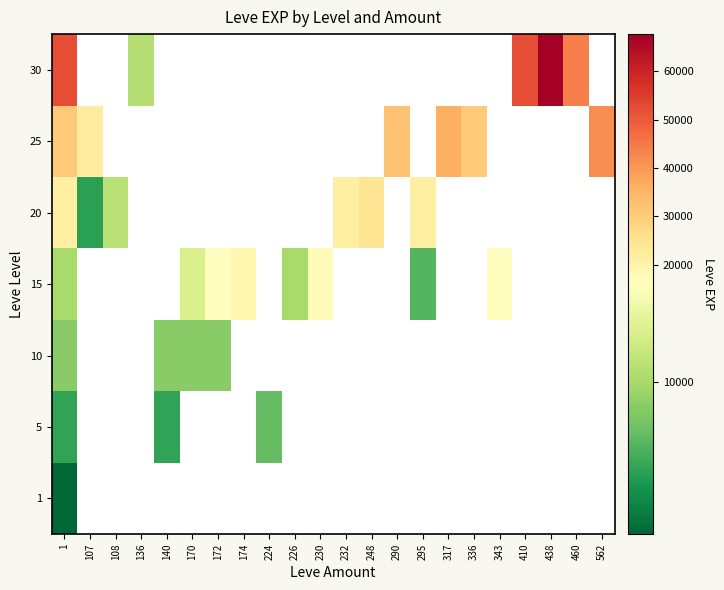

Which label corresponds to the smallest value in the chart?

1